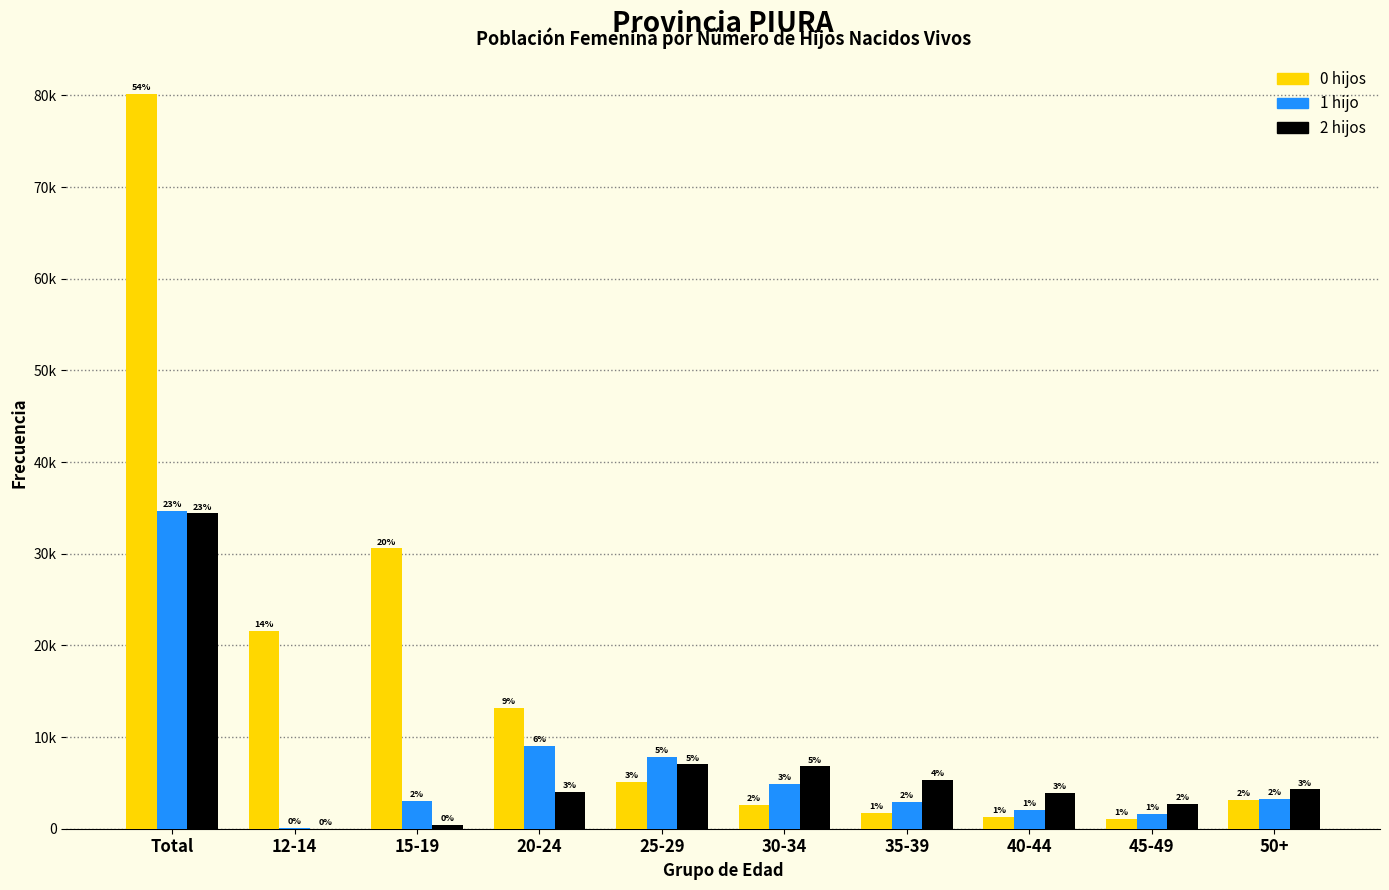

What are all the series names shown in the legend?

0 hijos, 1 hijo, 2 hijos